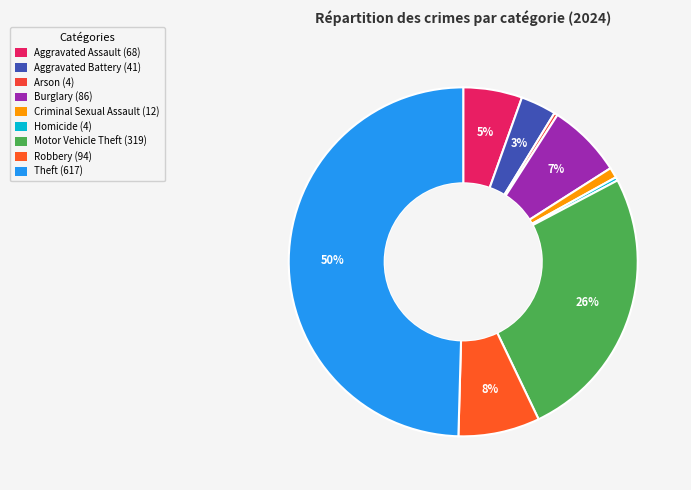

To the nearest percent, what is the difference between the largest and smallest slice percentages?

49%